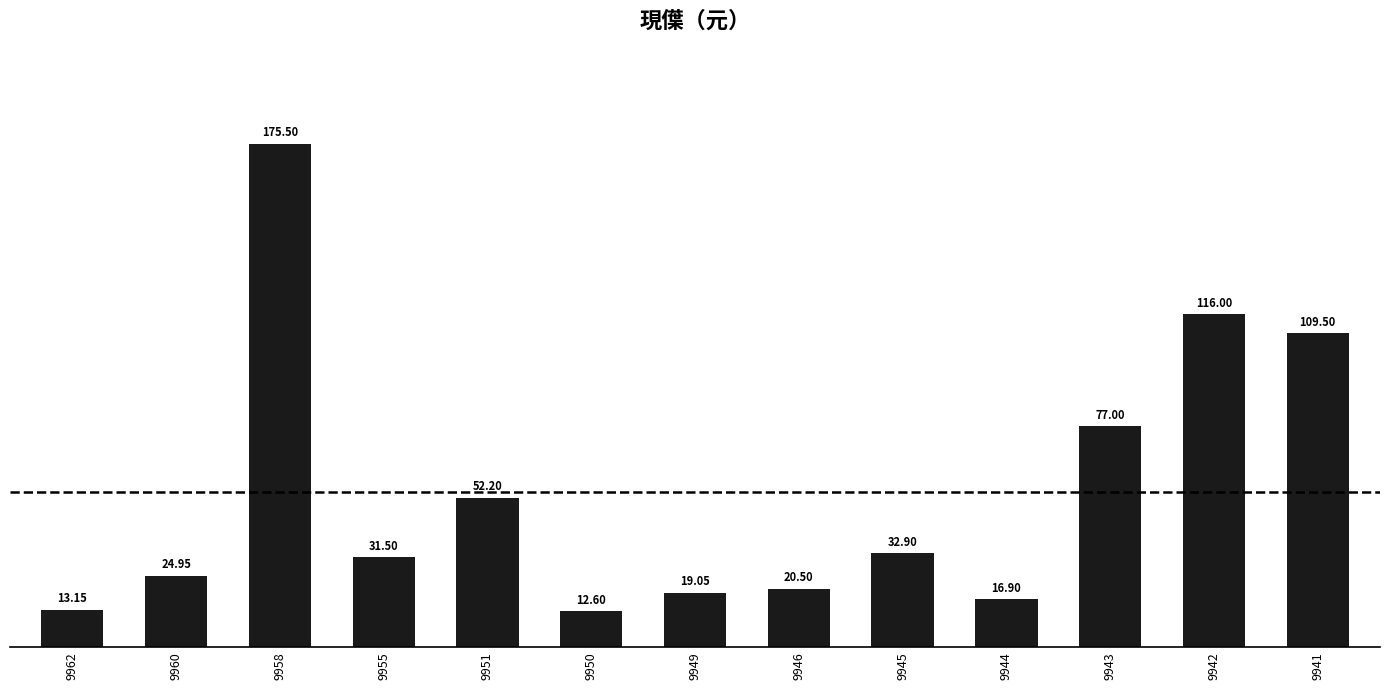

What is the difference between the values at 9941 and 9951?

57.3